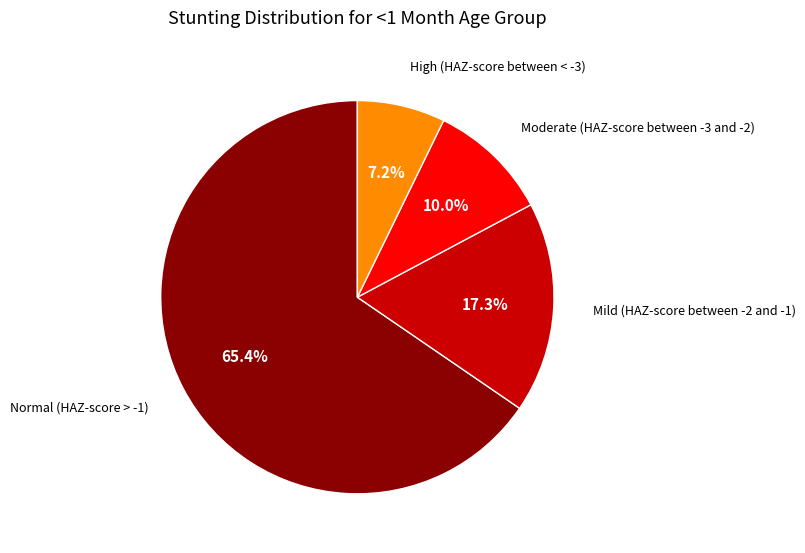

Is there any slice that represents more than half of the pie?

Yes